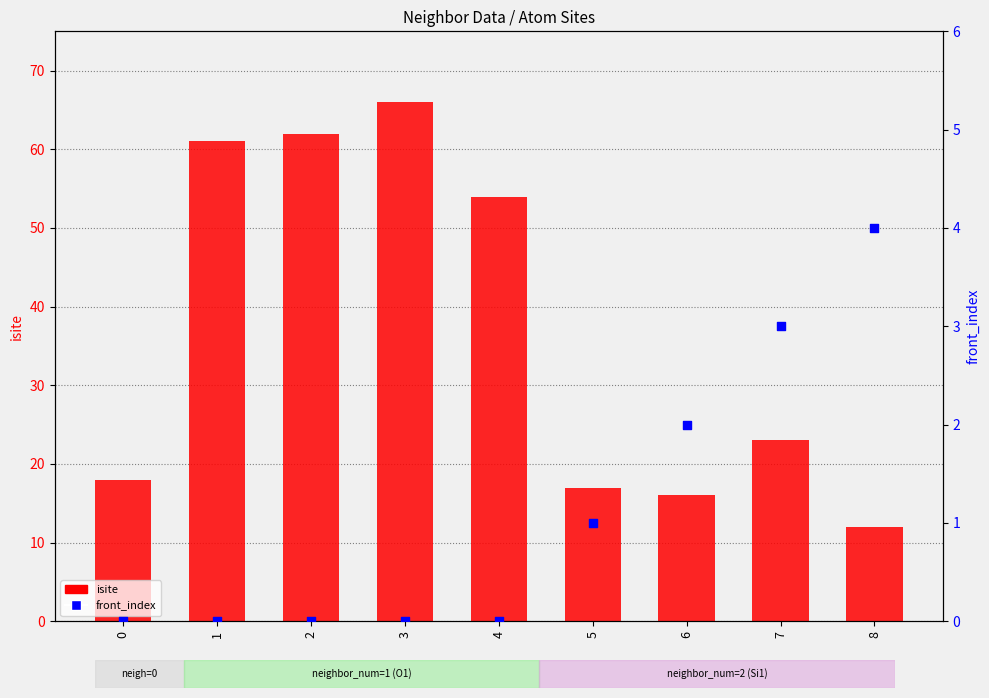

Which series contains the highest Y value?

isite